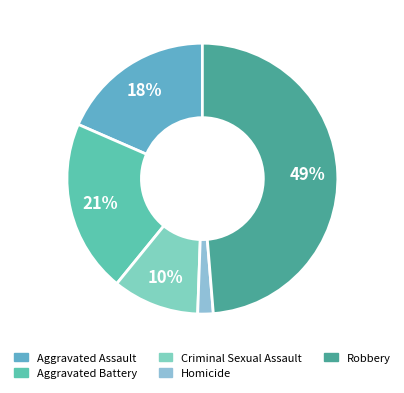

Combined, what portion of the pie is Homicide and Criminal Sexual Assault?

12.2%